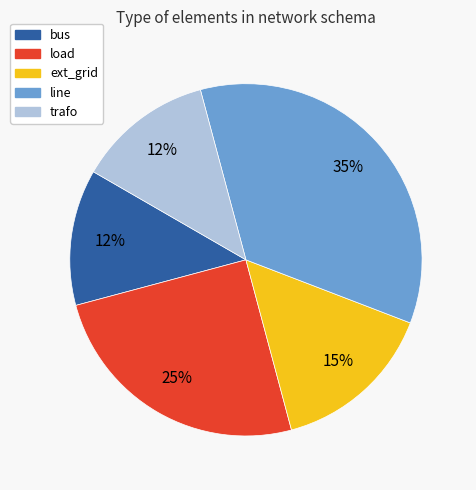

To the nearest percent, what percentage of the pie is load?

25%